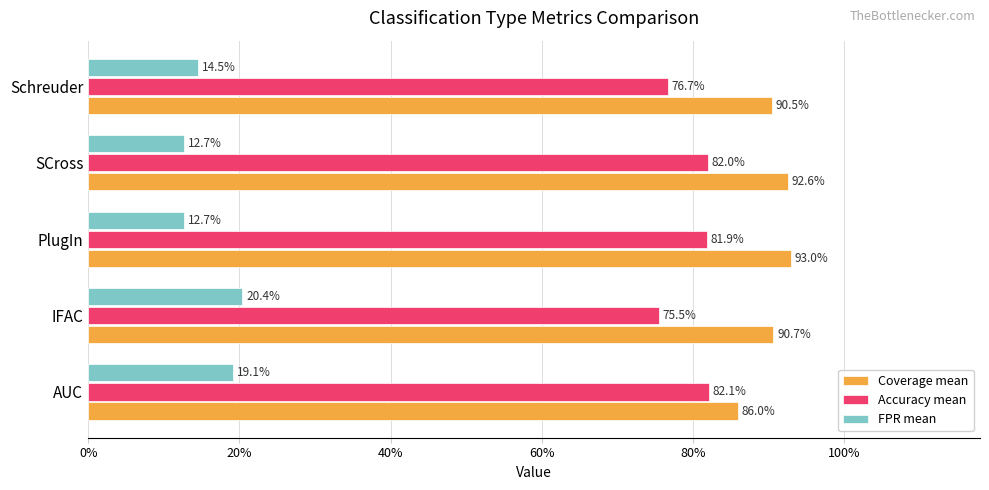

What are all the series names shown in the legend?

Coverage mean, Accuracy mean, FPR mean